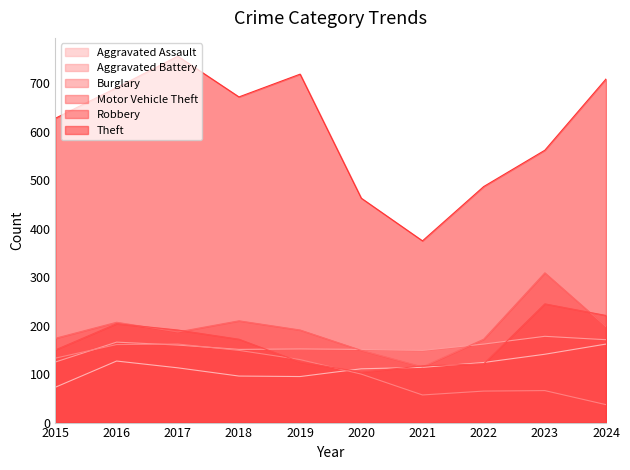

List the series in order of their peak value, highest first.

Theft, Motor Vehicle Theft, Robbery, Aggravated Battery, Aggravated Assault, Burglary